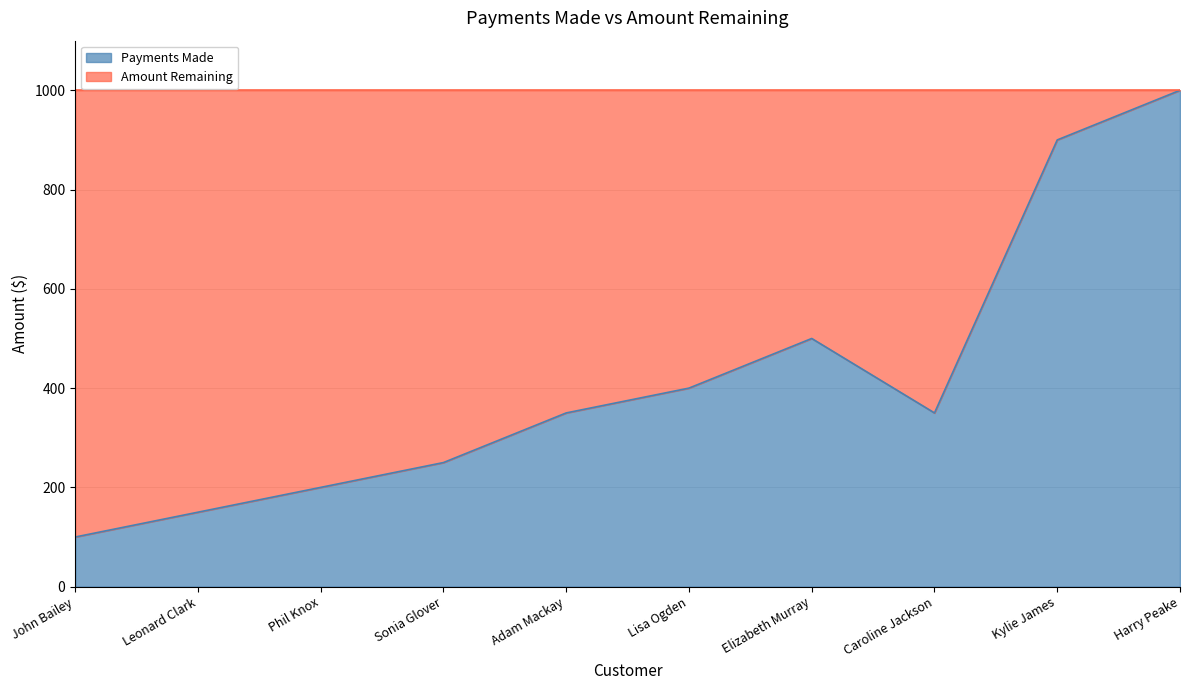

What is the sum of all values?

4200